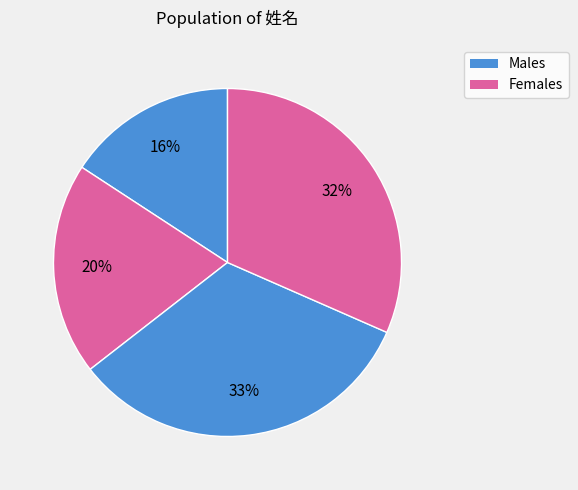

How many slices are in this pie chart?

4